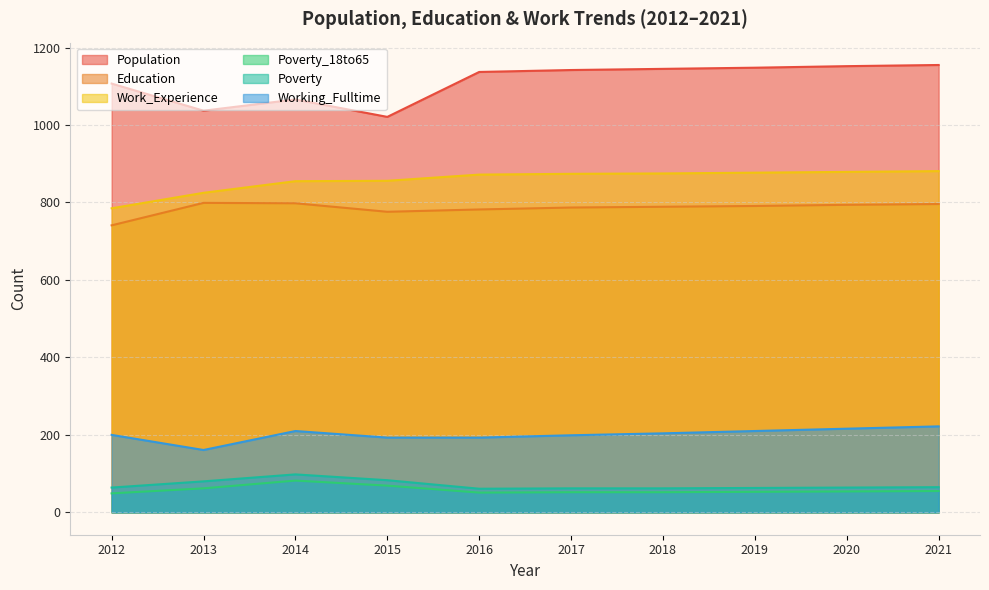

How many distinct data groups are displayed?

6